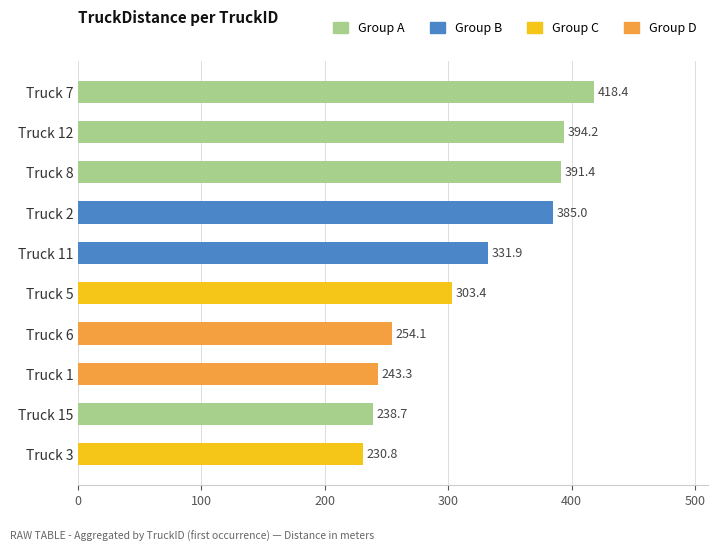

What position from the bottom is Truck 6?

4